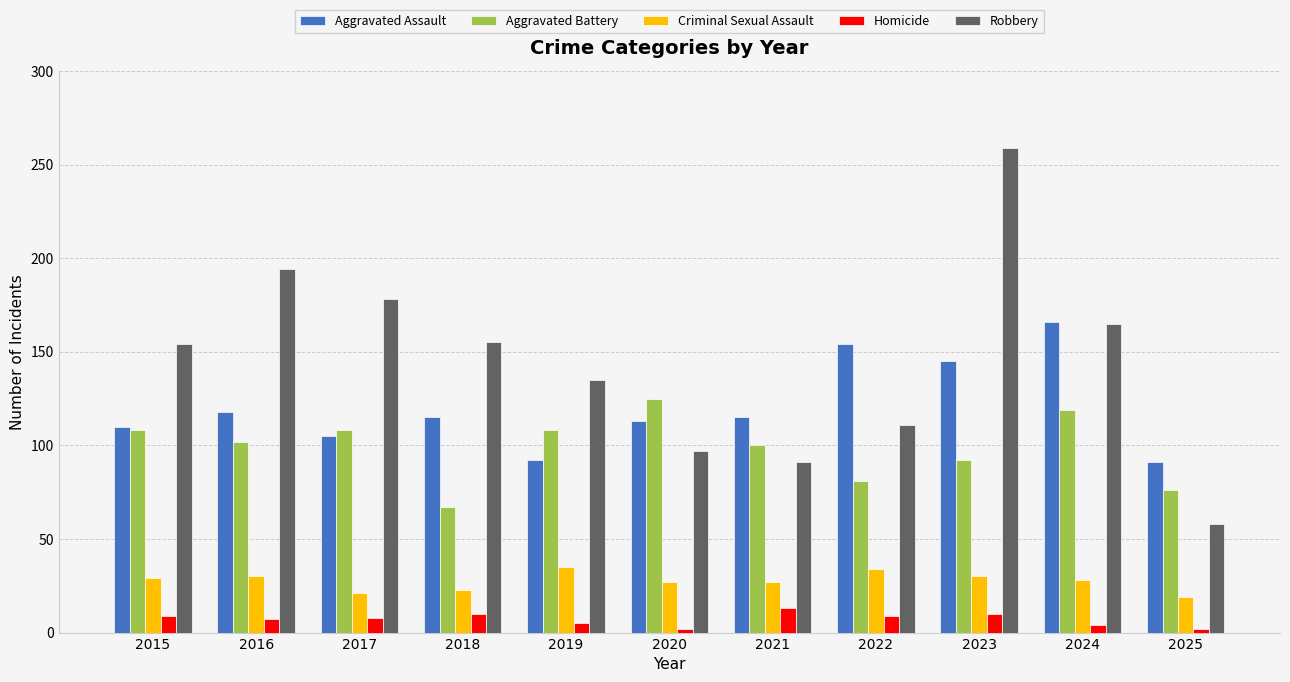

What is the difference between the Robbery values at 2020 and 2024?

68